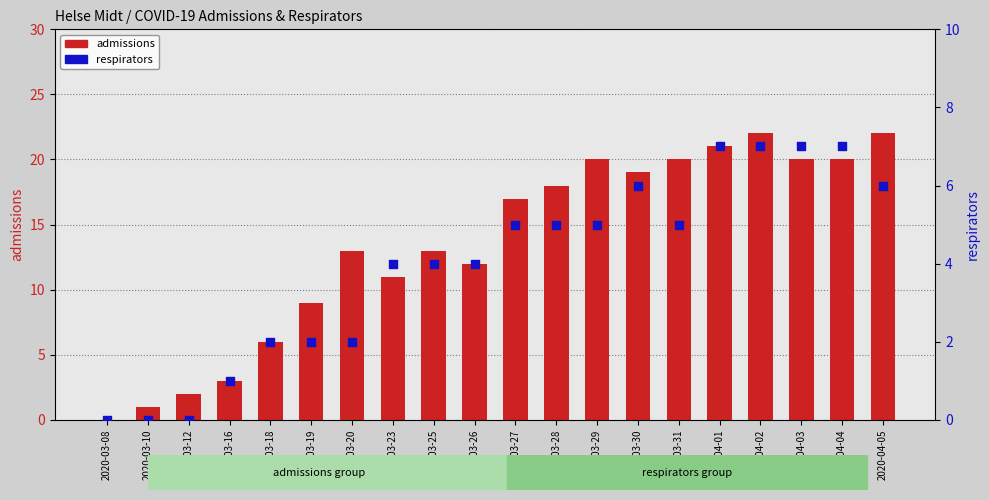

What are all the series names shown in the legend?

admissions, respirators